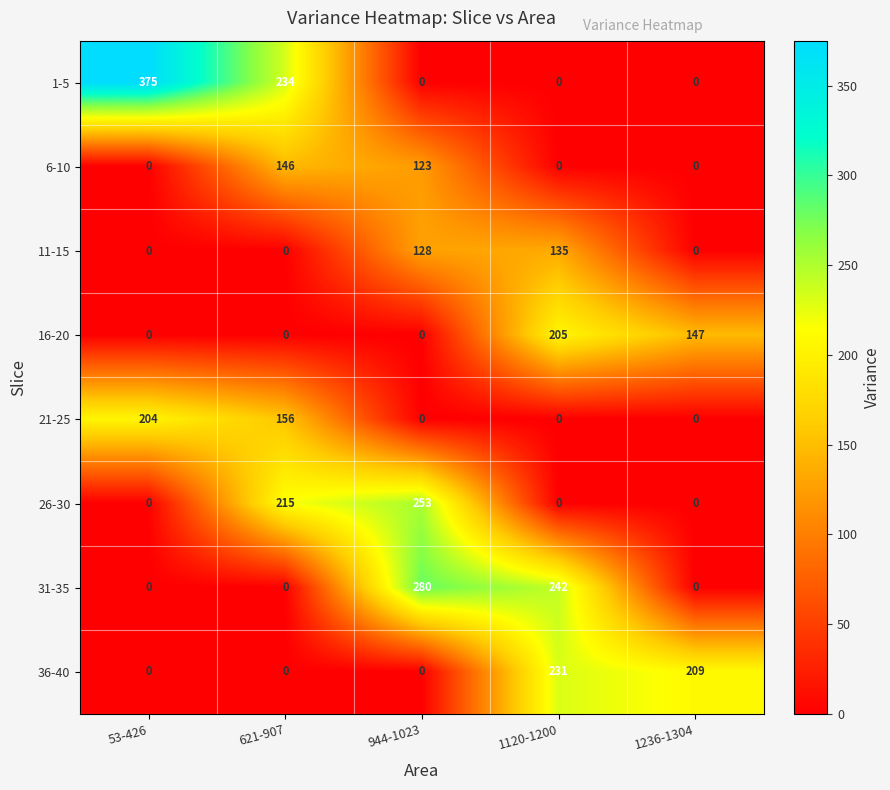

Which category has the highest value across all series?

53-426